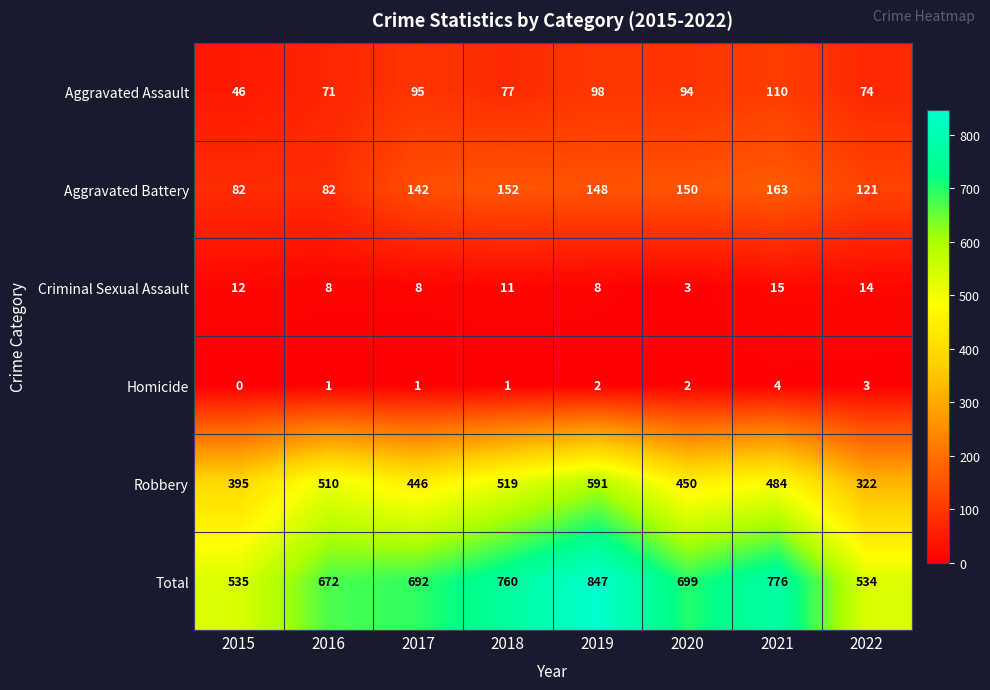

Rank the series at 2020 from lowest to highest value.

Homicide, Criminal Sexual Assault, Aggravated Assault, Aggravated Battery, Robbery, Total